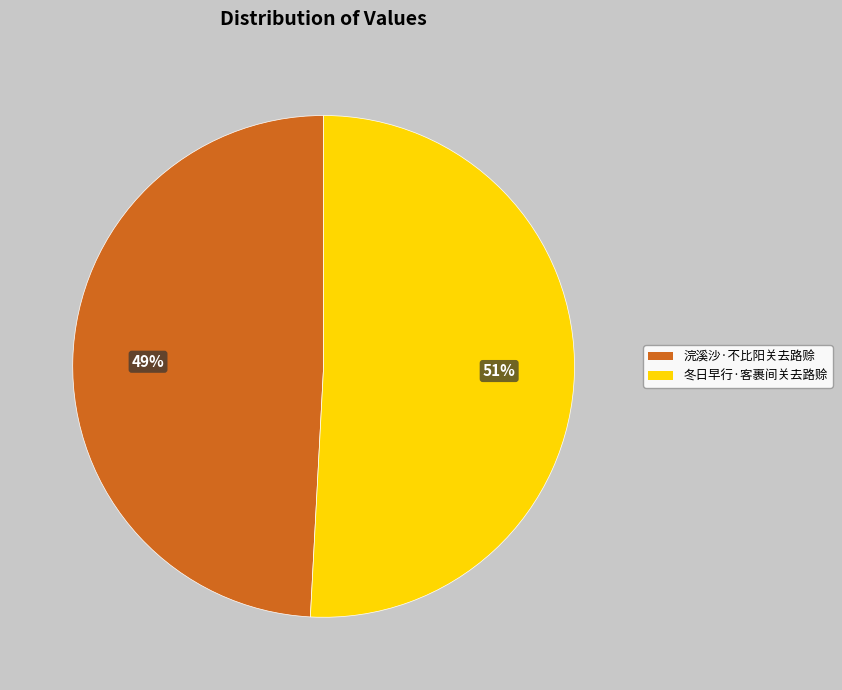

Which category has the biggest portion of the pie?

冬日早行·客裹间关去路赊